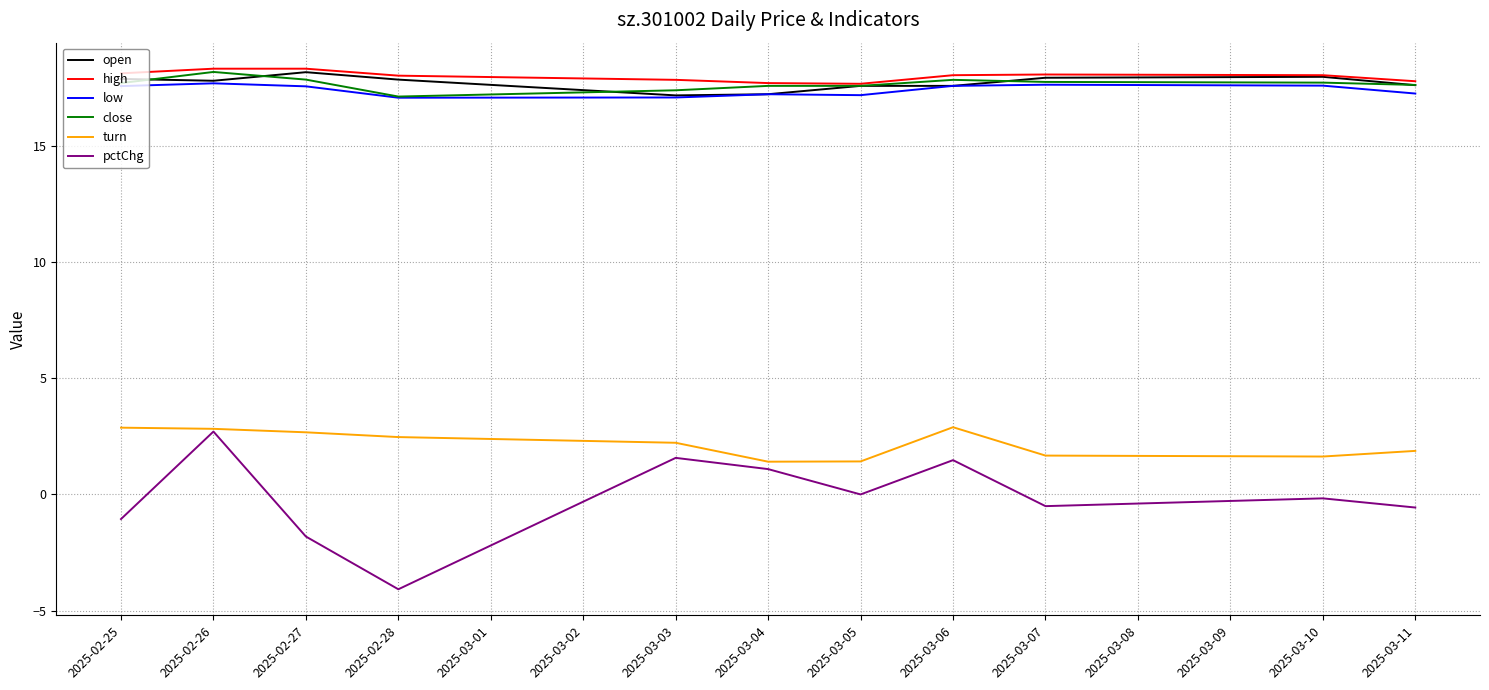

Which series has the widest spread of values?

pctChg